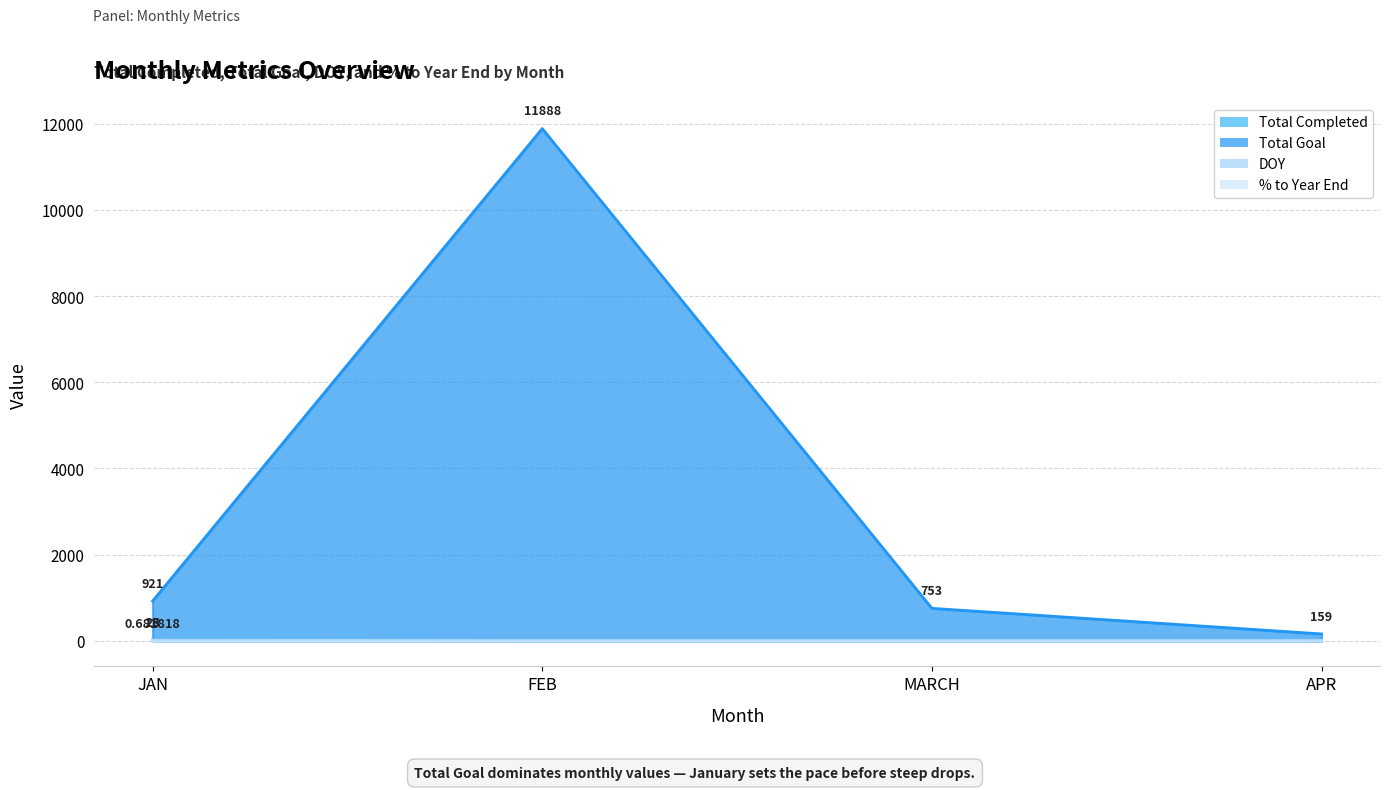

At how many categories does at least one series exceed 7289?

1